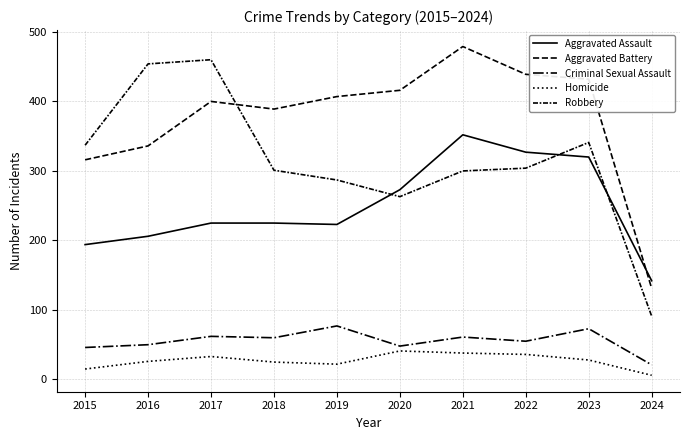

What is the value of the Aggravated Assault point at the 7th from the left?

352